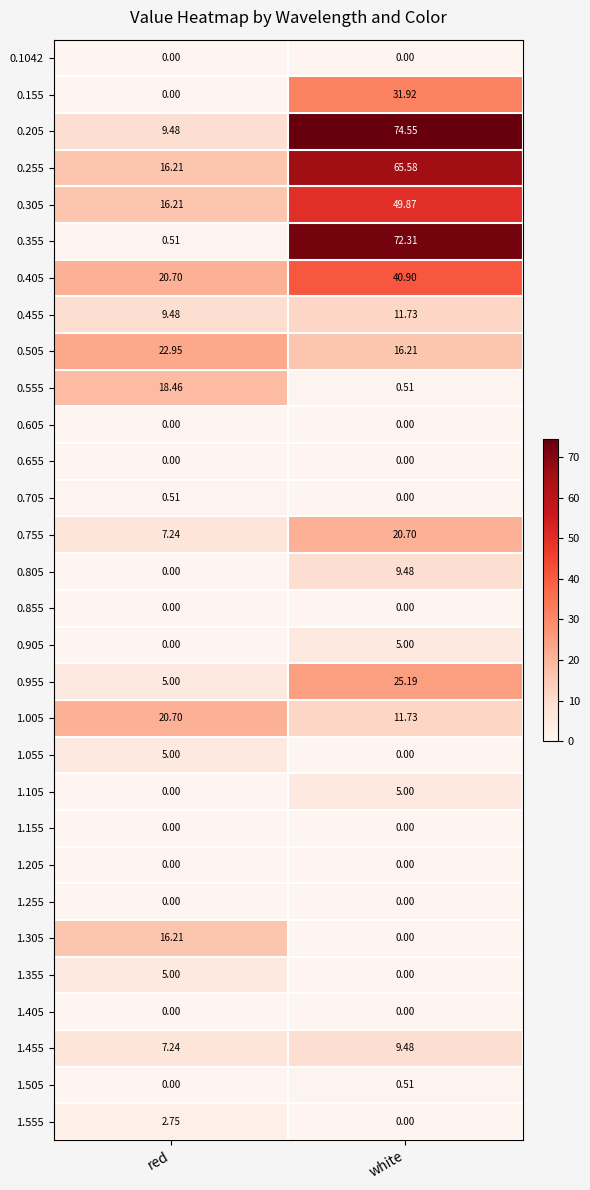

Which series has the largest total across all categories?

0.205